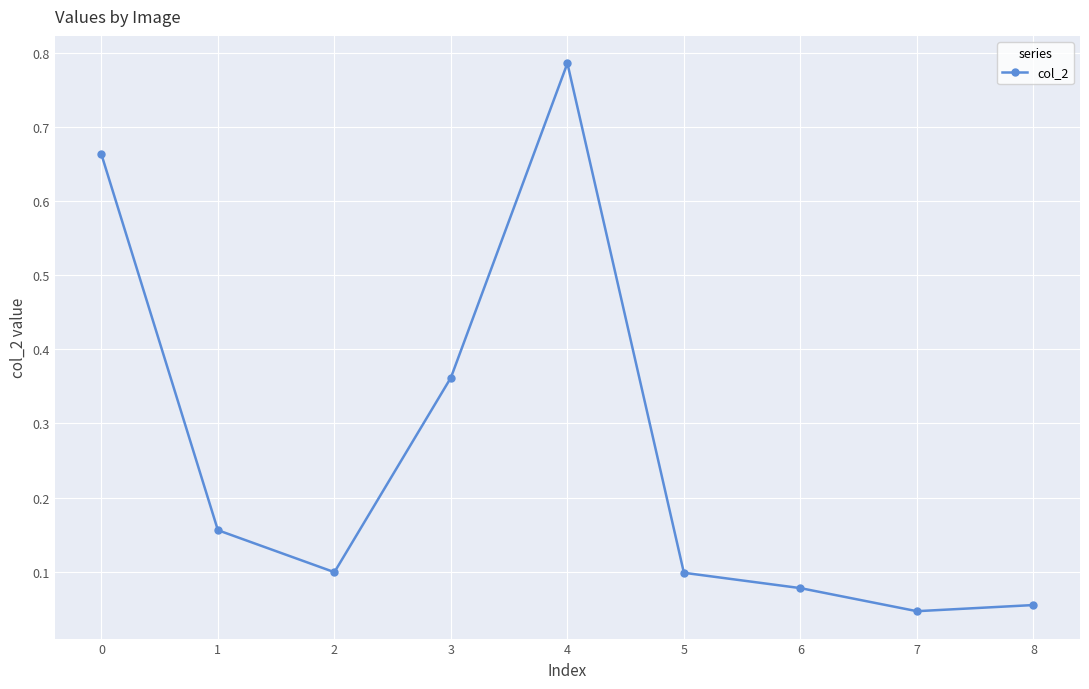

Which has a higher value, 5 or 1?

1